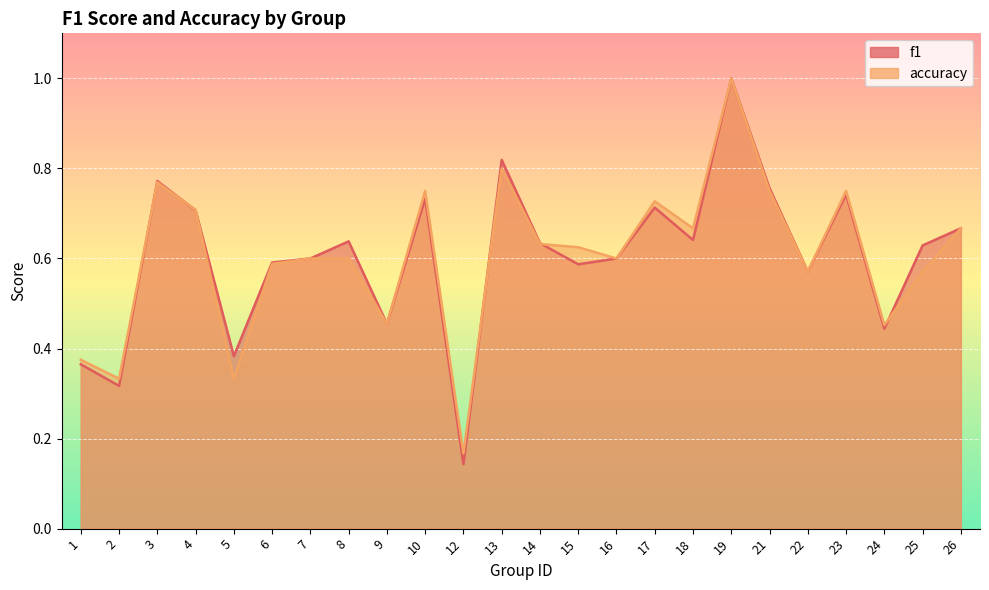

Rank the categories by f1 value from highest to lowest.

19, 13, 3, 21, 23, 10, 17, 4, 26, 18, 8, 14, 25, 7, 16, 6, 15, 22, 9, 24, 5, 1, 2, 12